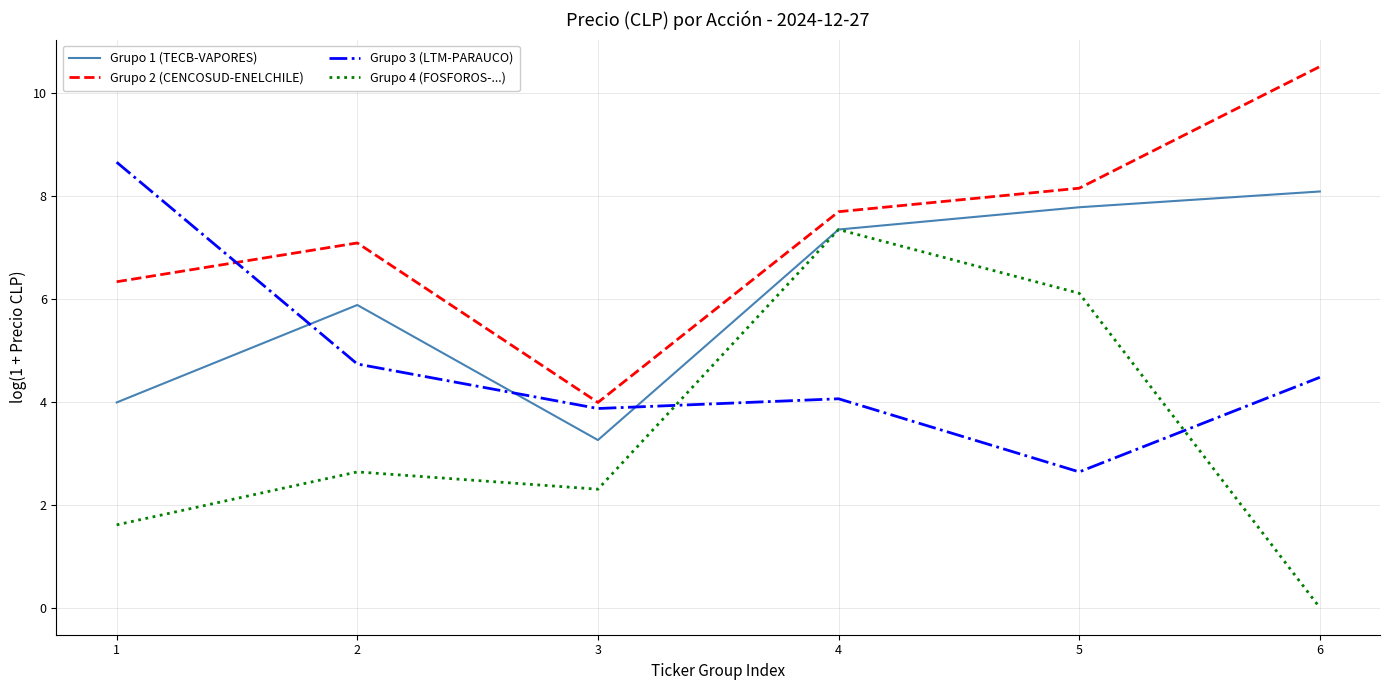

What is the spread (max minus min) of values at 5?

5.5